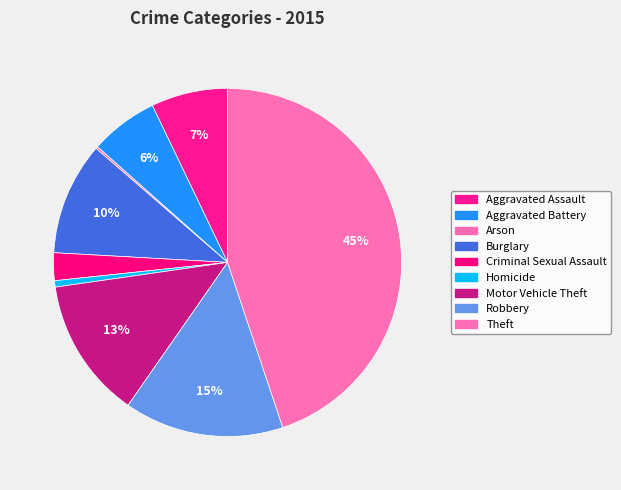

Which category has the biggest portion of the pie?

Theft